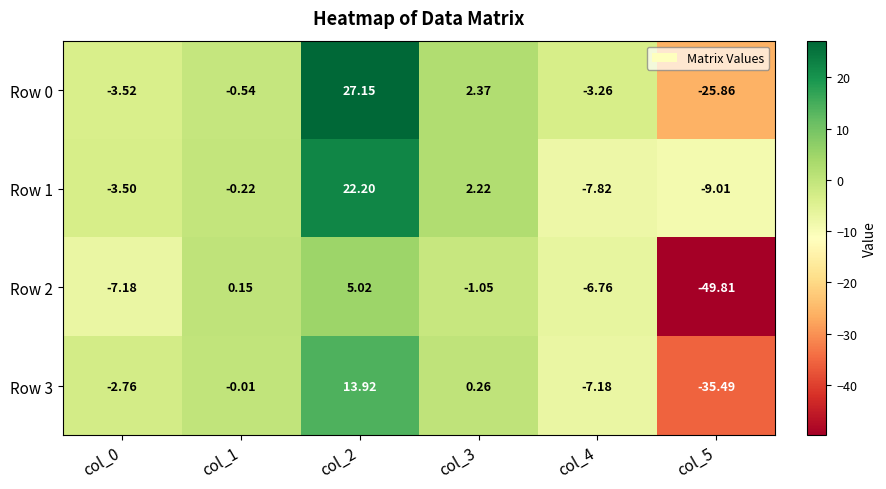

How many positive values does the Row 0 series have?

2